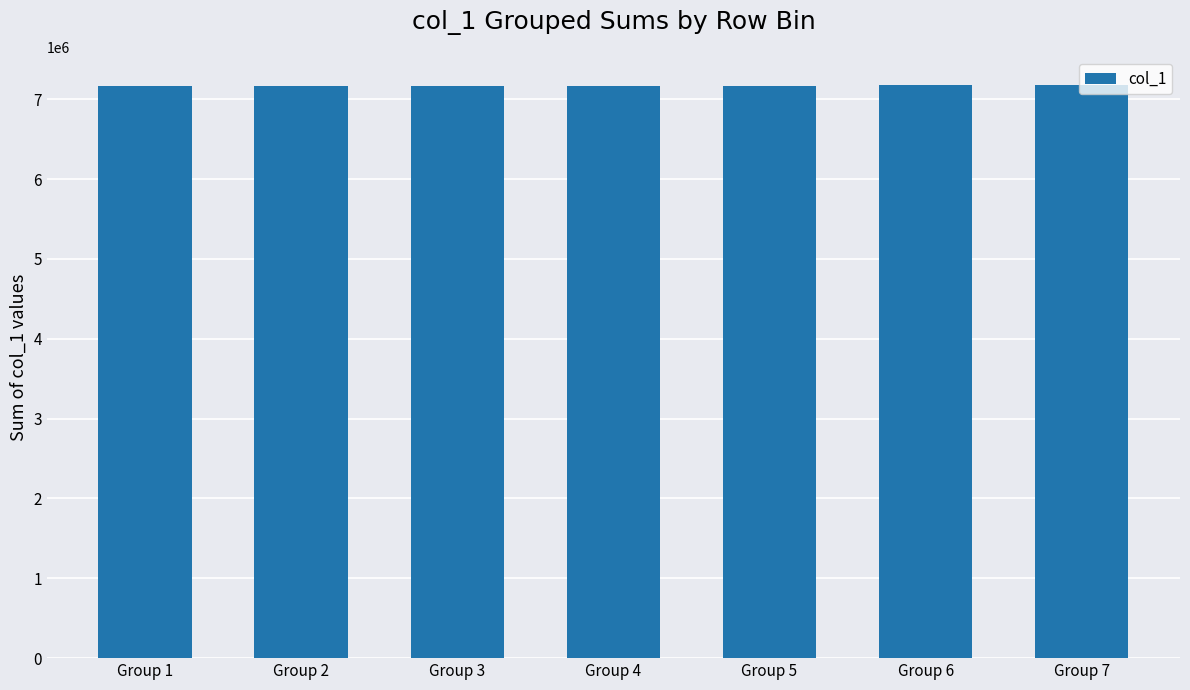

What is the change in value from Group 5 to Group 6?

+625